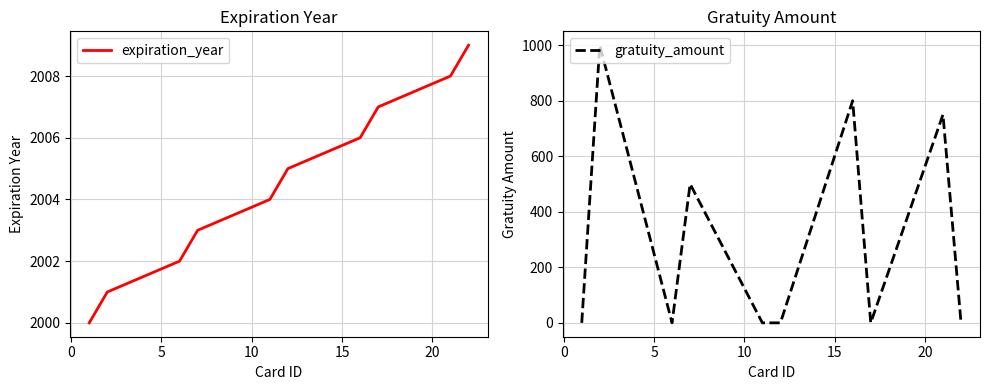

What are all the series names shown in the legend?

expiration_year, gratuity_amount